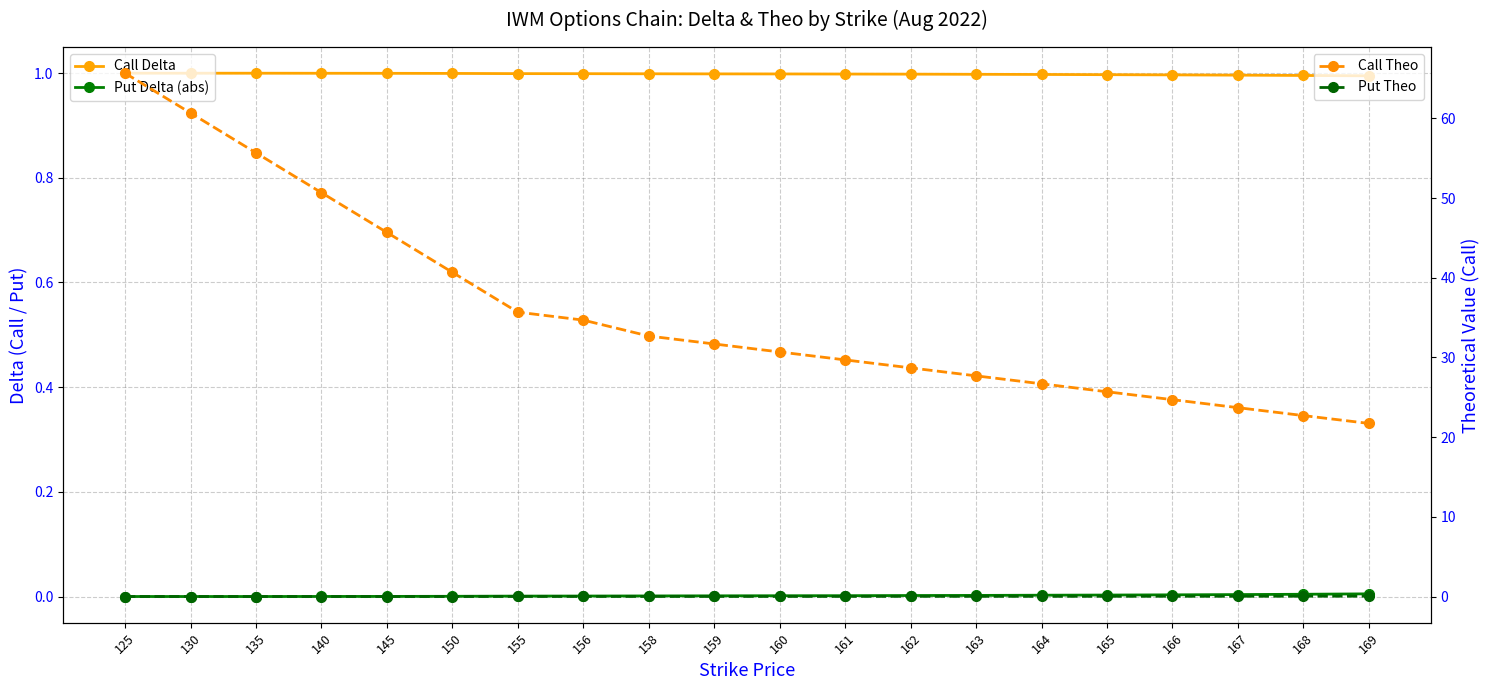

Is it true that Put Theo equals 0.0 at 158?

True